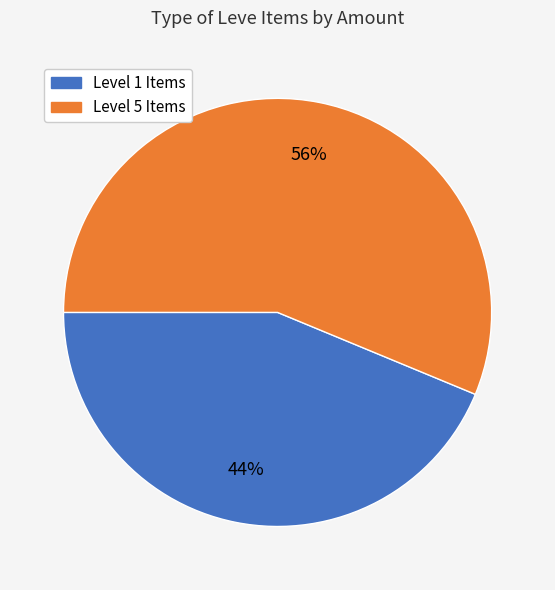

Is there a majority slice in this chart?

Yes